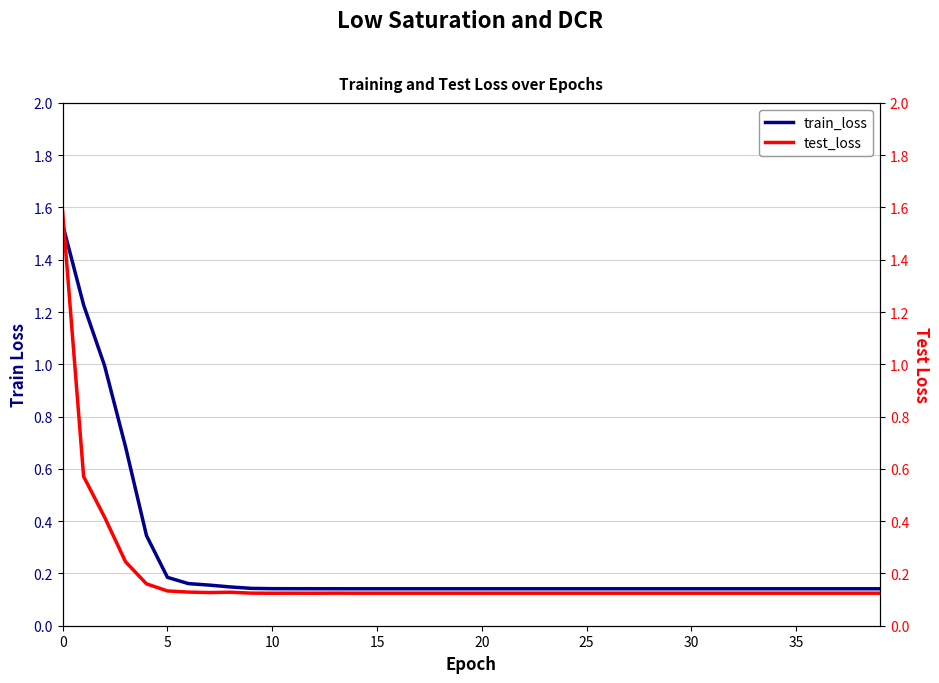

How many interior local valleys does the test_loss series have?

13